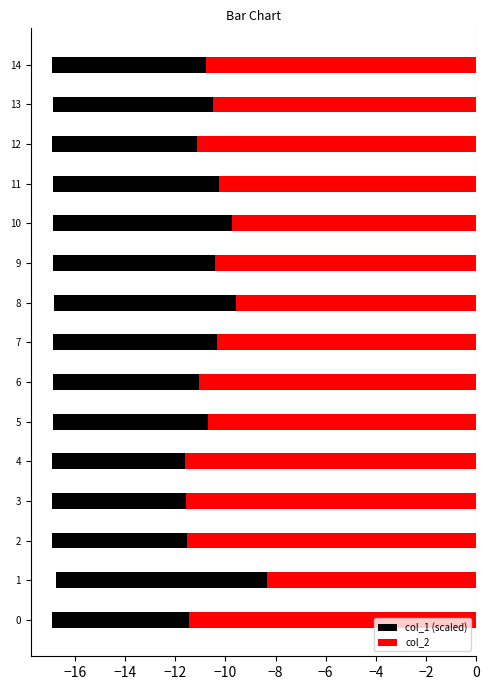

Rank the series by their average value, from lowest to highest.

col_1 (scaled), col_2